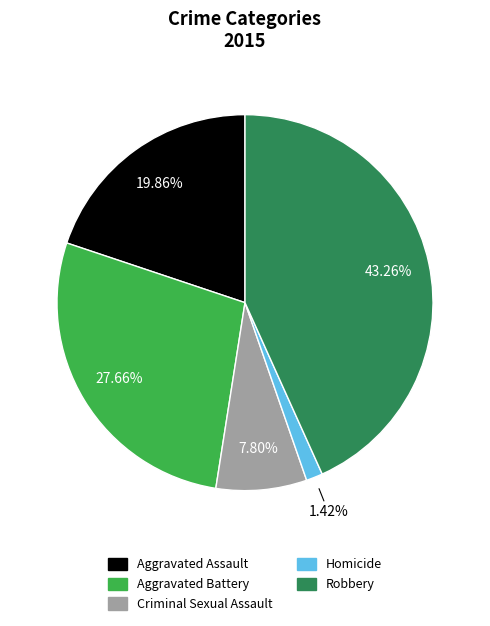

To the nearest percent, what percentage of the pie is Robbery?

43%